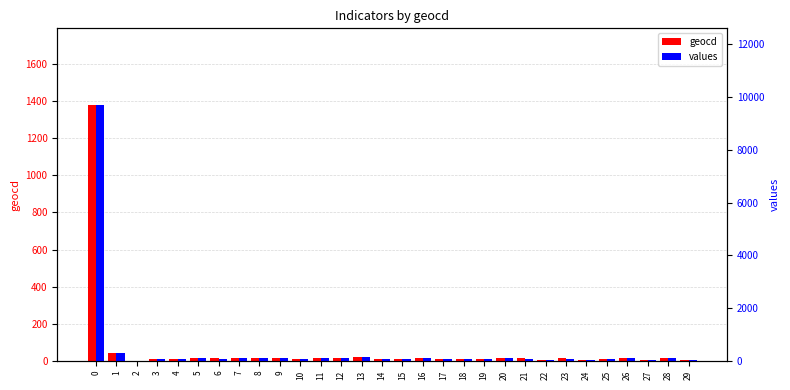

Rank the series at 9 from highest to lowest value.

values, geocd